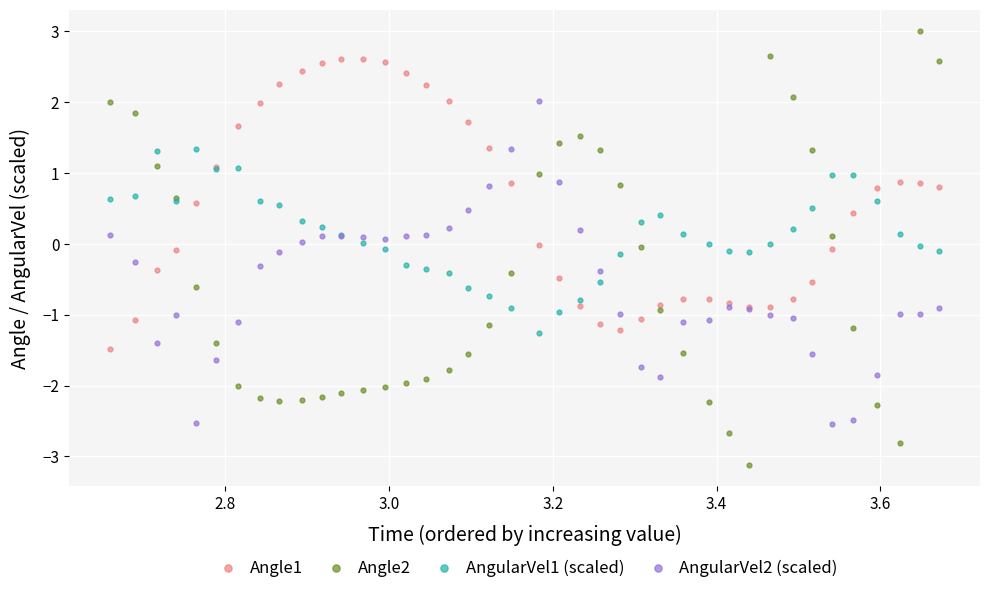

Which series has the widest spread of Y values?

Angle2